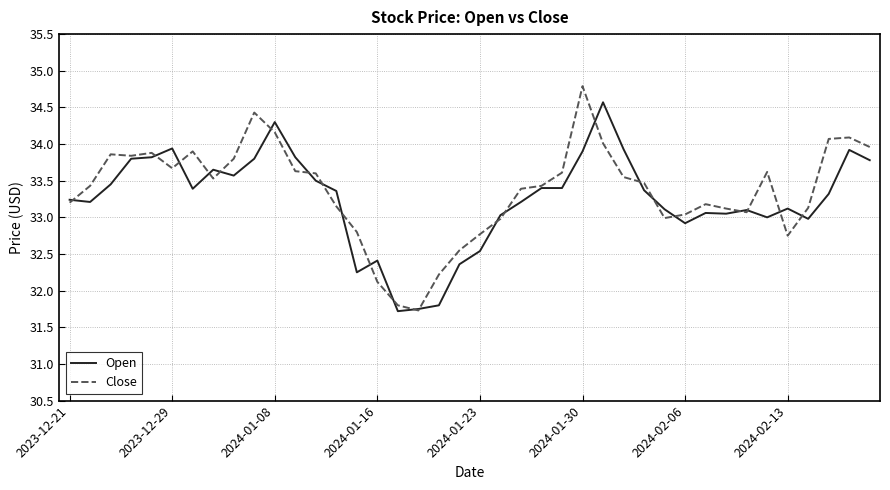

True or false: Open has more than 1 interior local peaks.

True